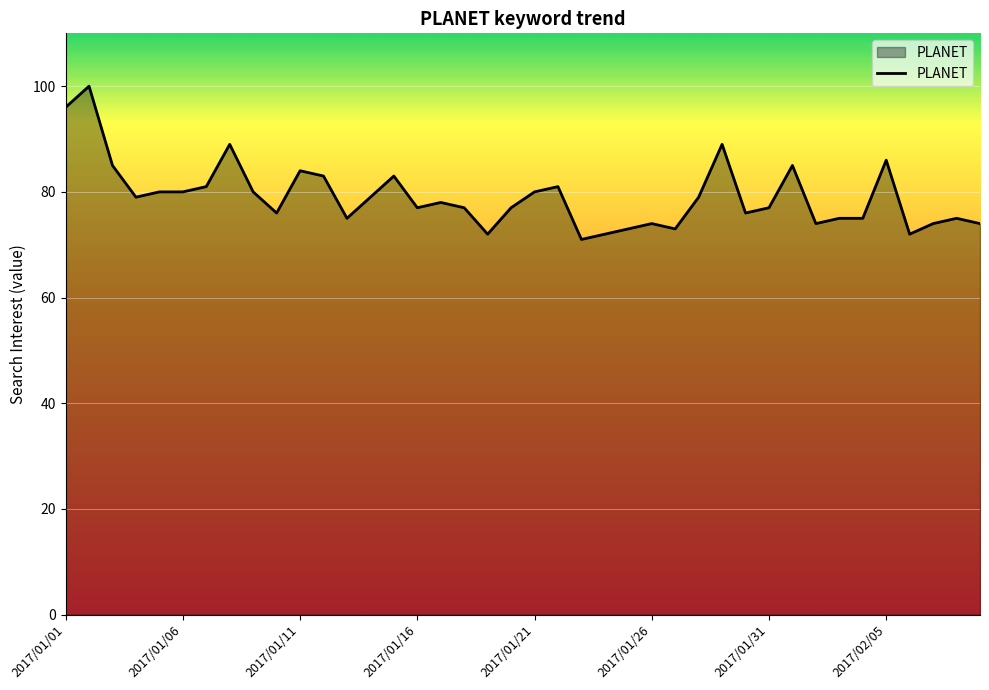

What is the smallest value displayed?

71